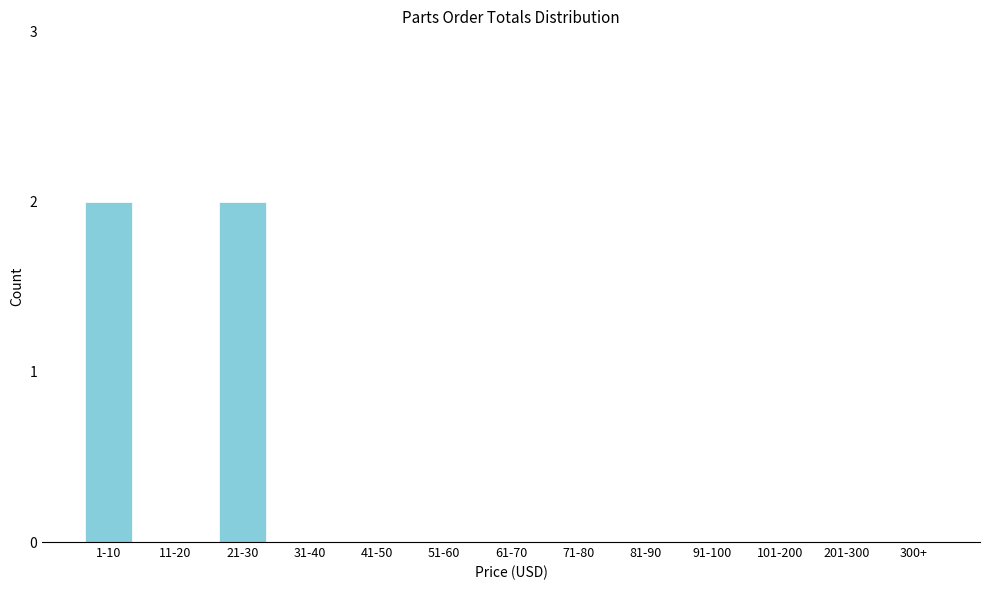

Reading left to right, transcribe all the data shown in this chart.

1-10=2	11-20=0	21-30=2	31-40=0	41-50=0	51-60=0	61-70=0	71-80=0	81-90=0	91-100=0	101-200=0	201-300=0	300+=0